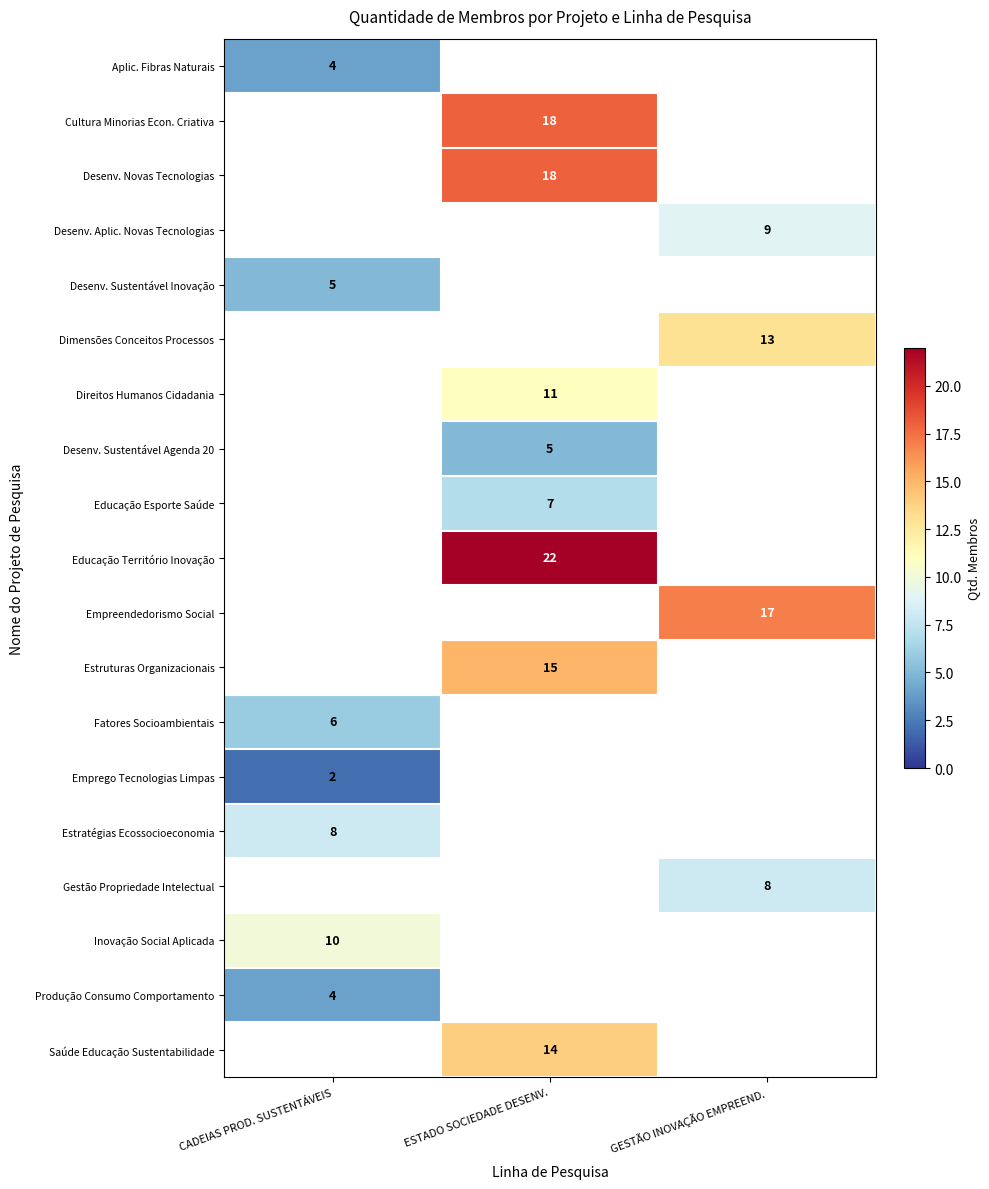

Between CADEIAS PROD. SUSTENTÁVEIS and GESTÃO INOVAÇÃO EMPREEND., which is larger?

GESTÃO INOVAÇÃO EMPREEND.